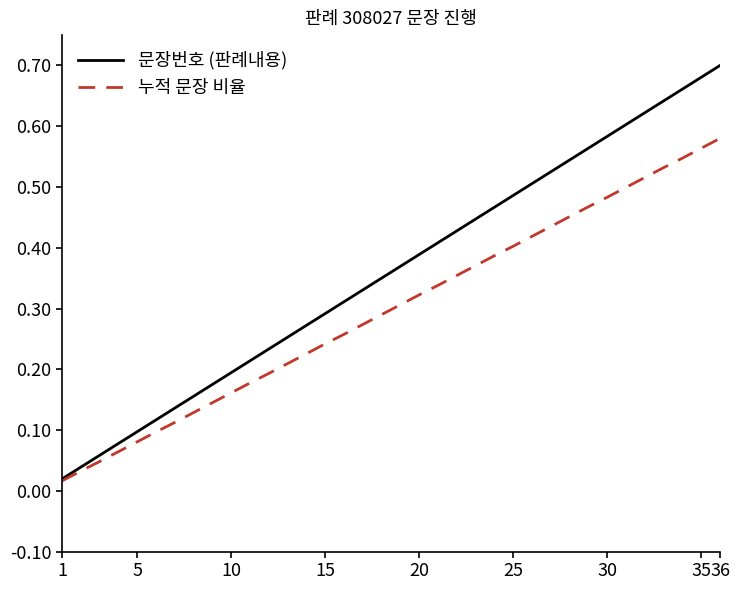

Which series has the largest total across all categories?

문장번호 (판례내용)